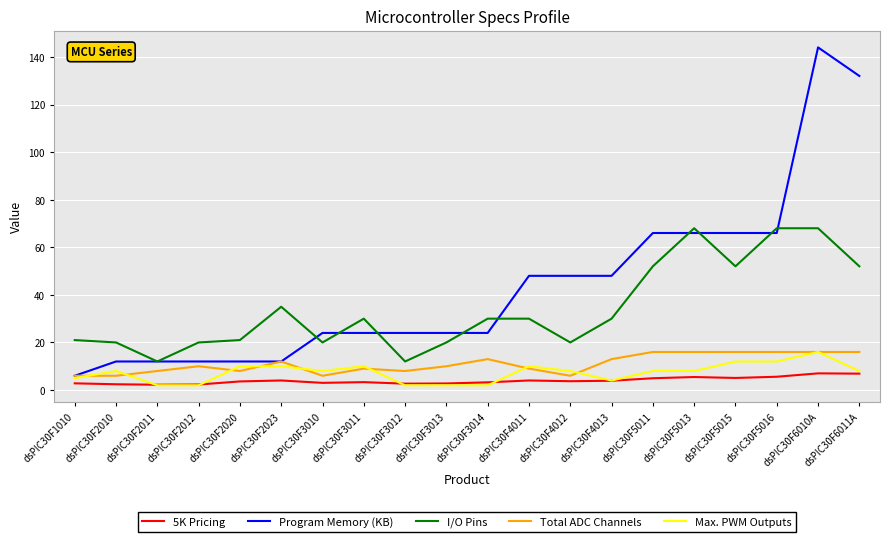

What is the sum of all 5K Pricing values?

79.1